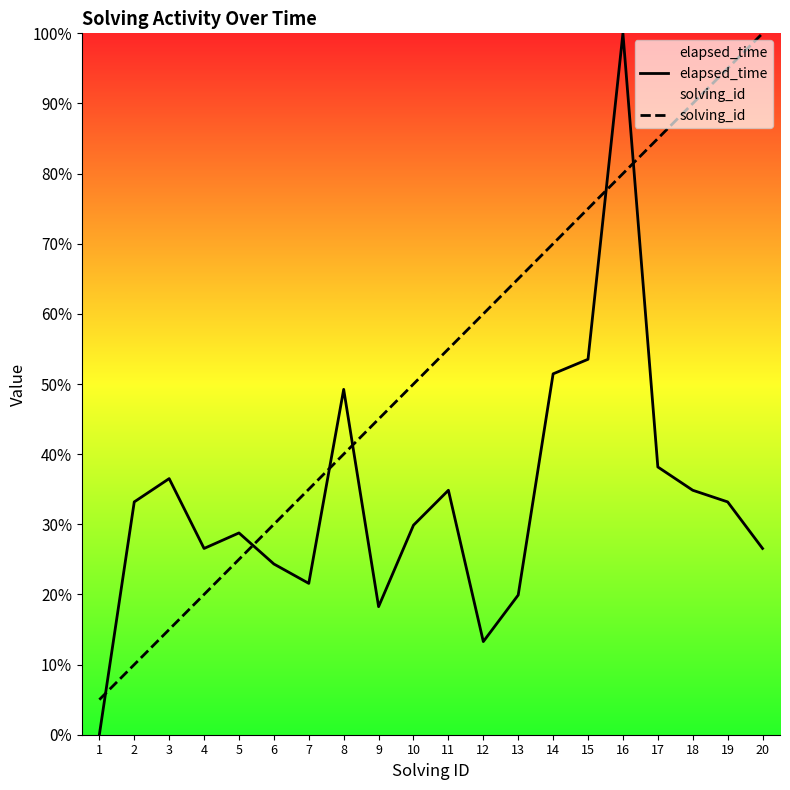

Count the number of data series in this chart.

2